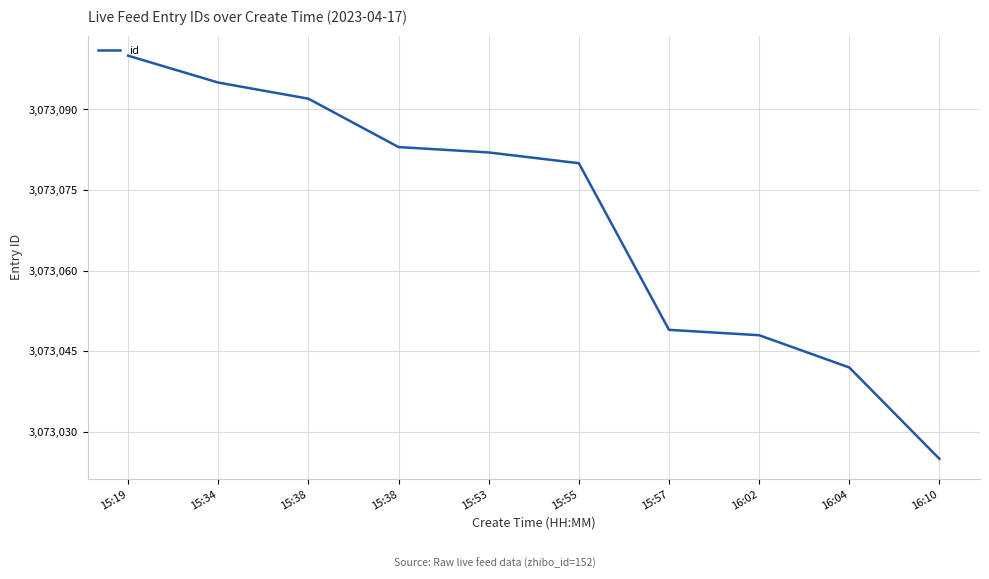

What value does the data have at 15:53?

3073082